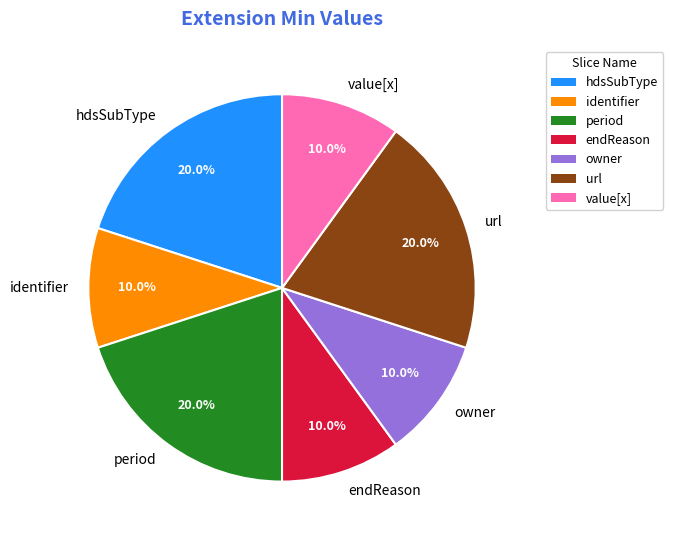

What is the ratio of the value at endReason to the value at owner?

1.0